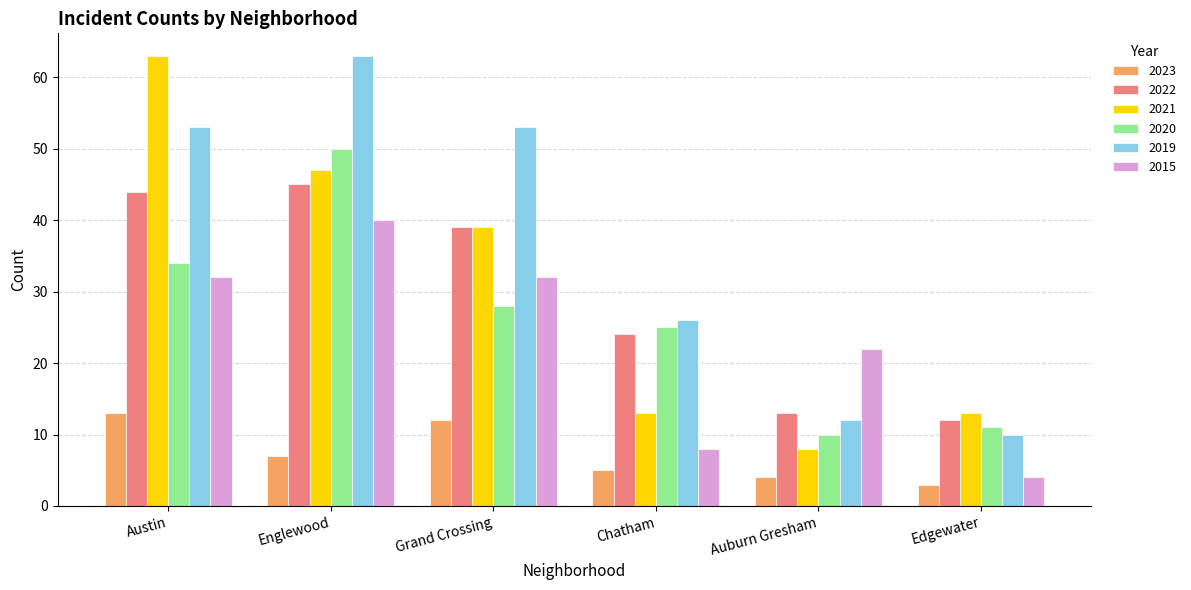

At which label does 2022 reach its peak?

Englewood